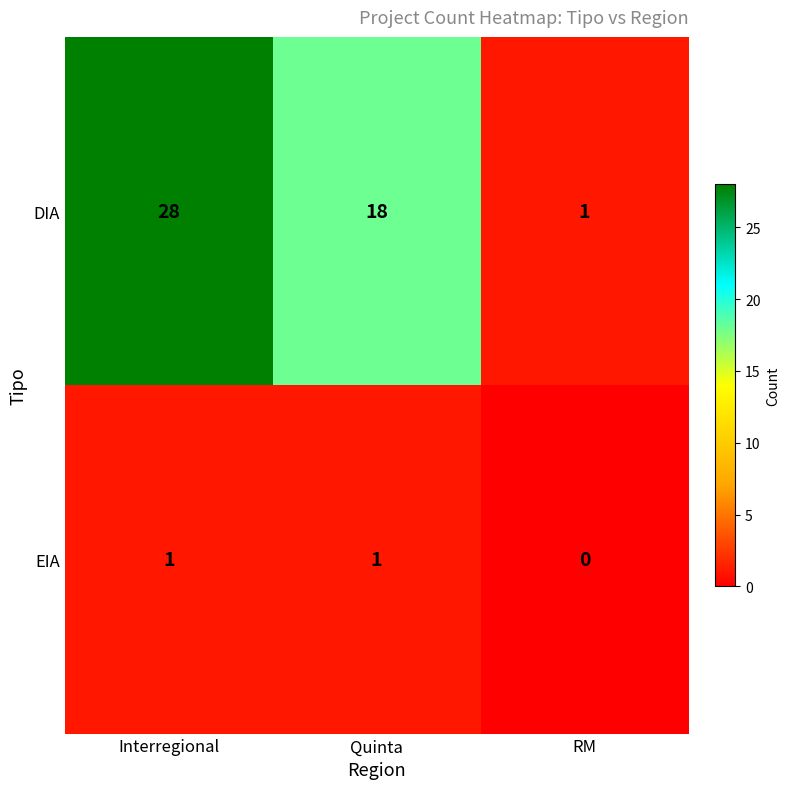

Is the value of DIA at Interregional greater than the value of EIA at Interregional?

Yes